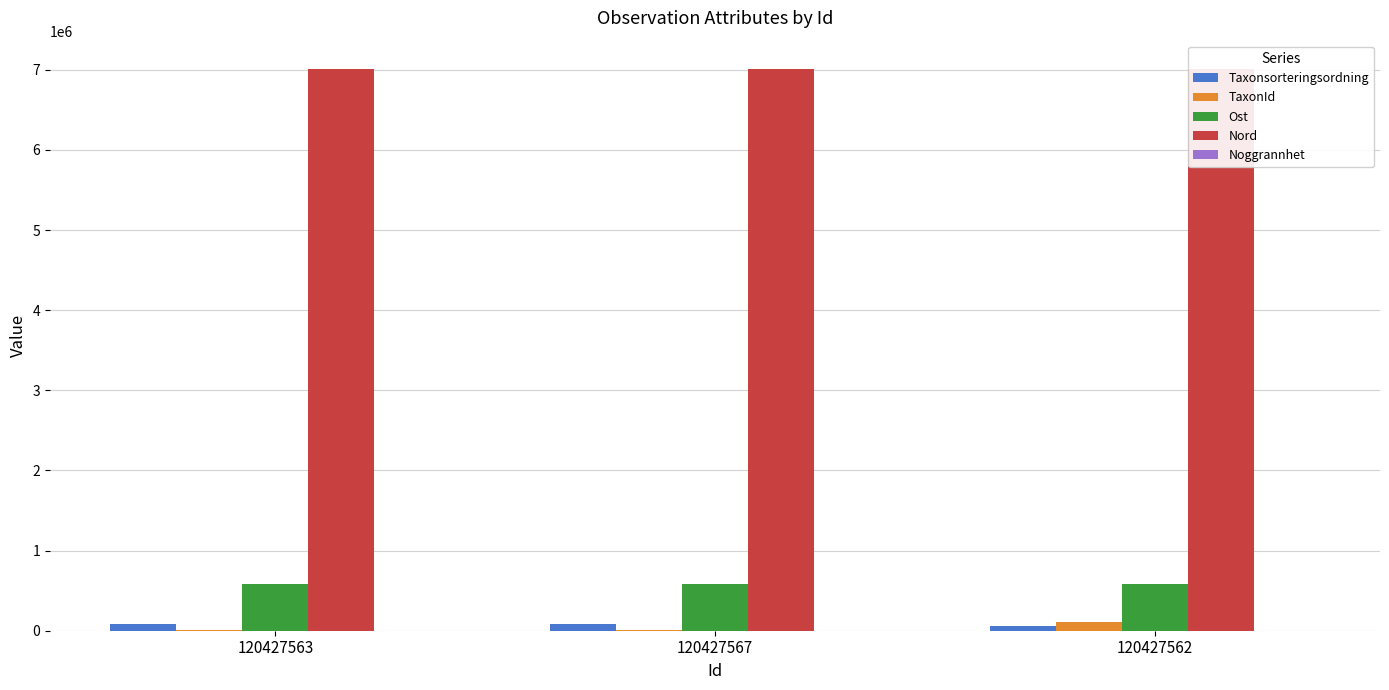

Where is Taxonsorteringsordning nearest to the value 68546?

120427567